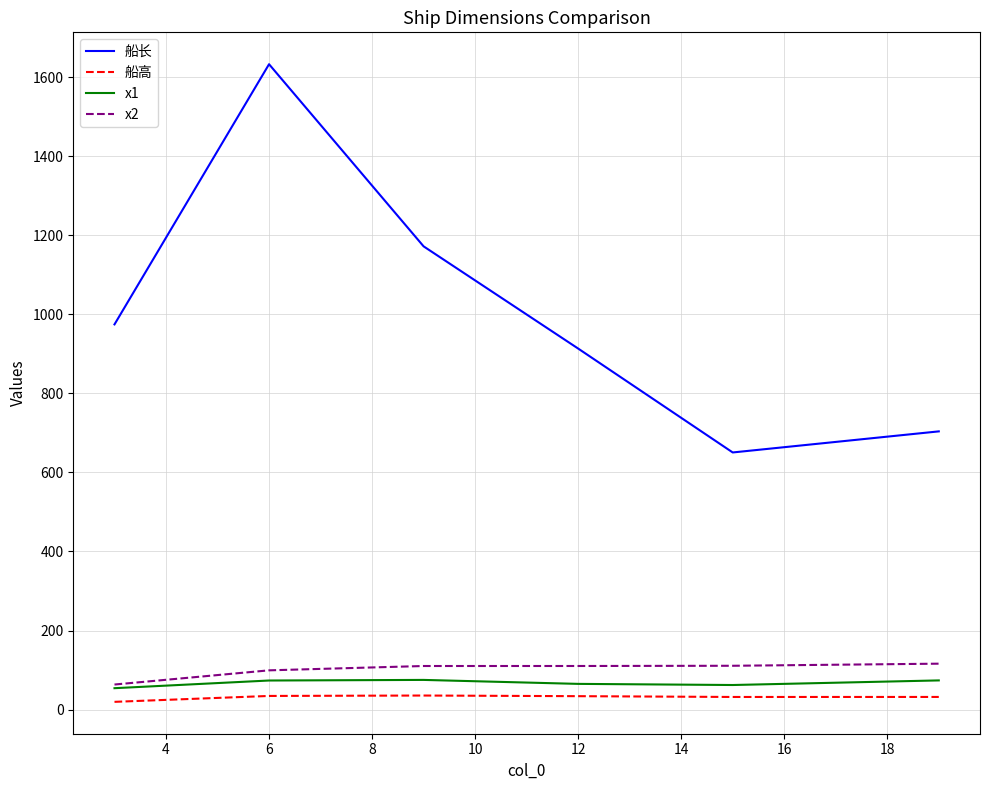

What is the smallest value displayed?

19.7